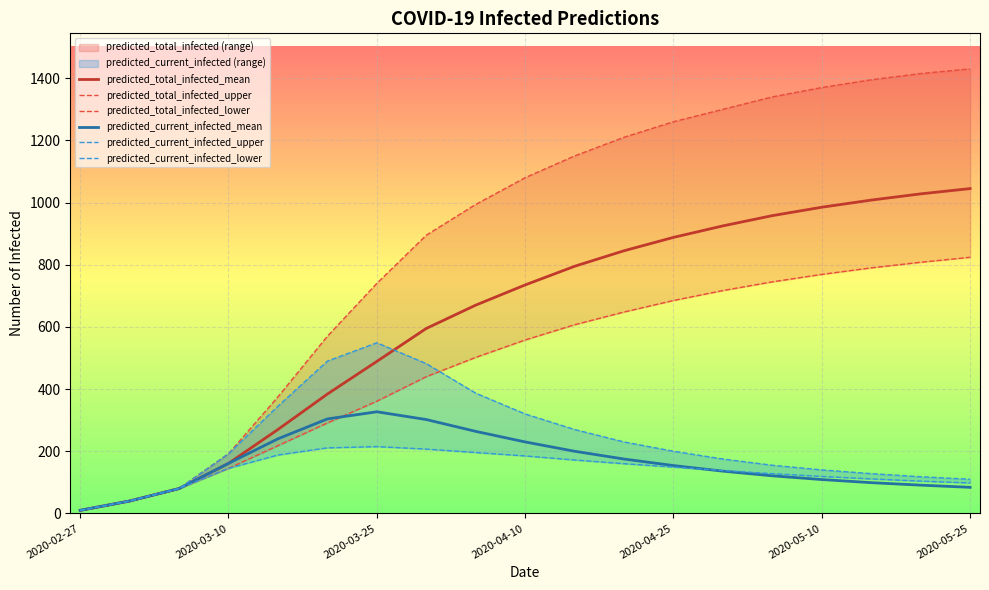

True or false: predicted_current_infected_lower and predicted_total_infected_lower cross at least once.

False